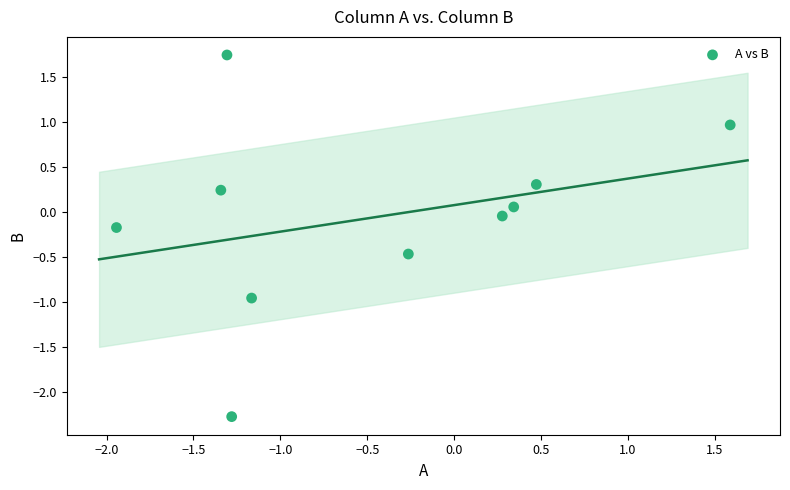

What is the average X value?

-0.5